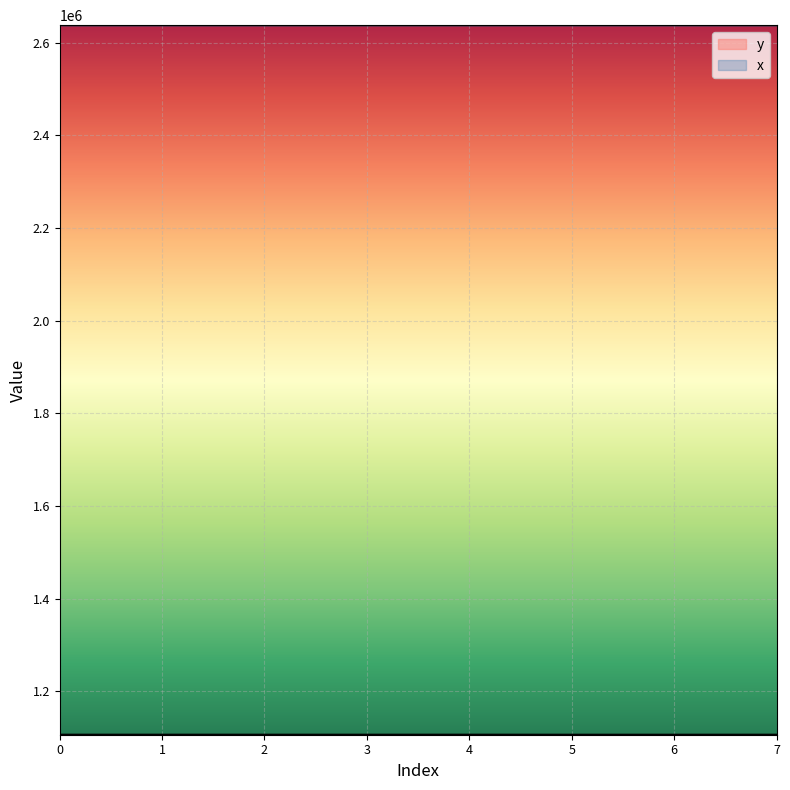

What is the smallest value displayed?

1106357.9